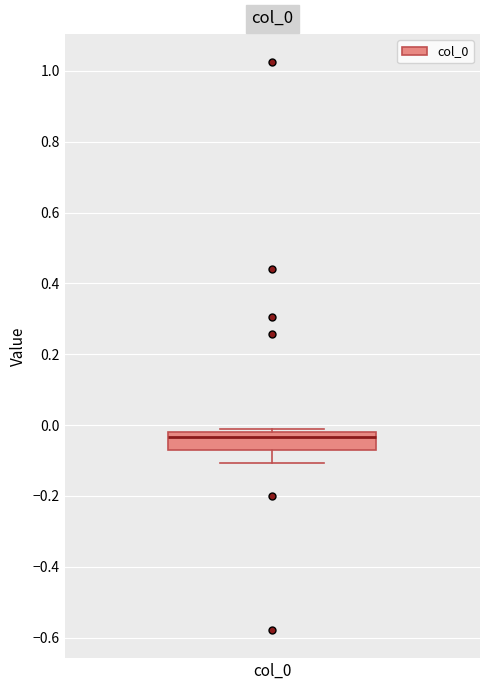

Transcribe this box plot: give where the median line is, the range the box spans, and where the two whiskers end, as read against the y-axis. The values are not printed on the chart, so give them approximately, as read against the axis.

median -0.04, box -0.08 to -0.02, whiskers -0.10 to -0.02 (just above the box's upper edge)